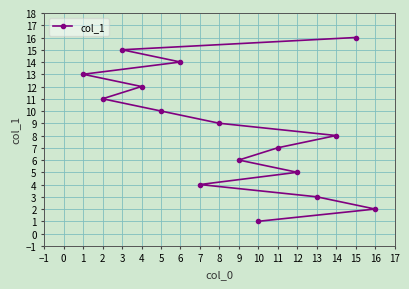

What is the change in value from 1 to 8?

-4